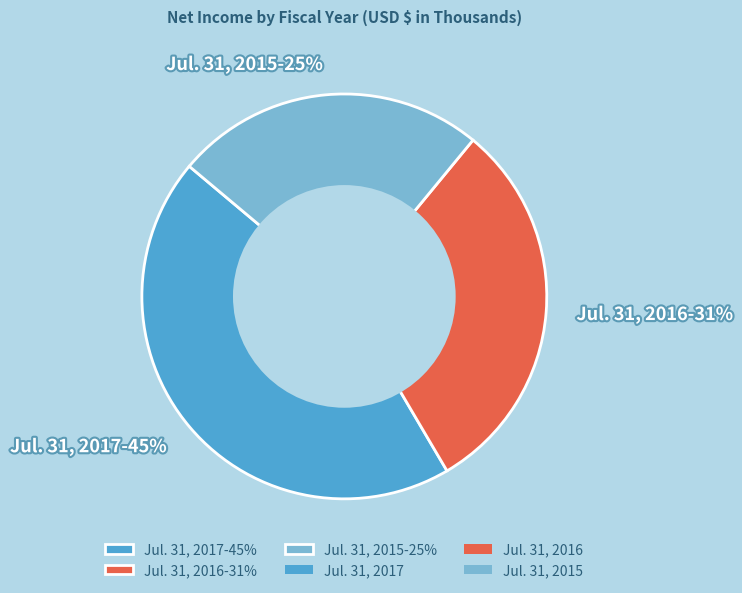

Between Jul. 31, 2016 and Jul. 31, 2015, which is larger?

Jul. 31, 2016